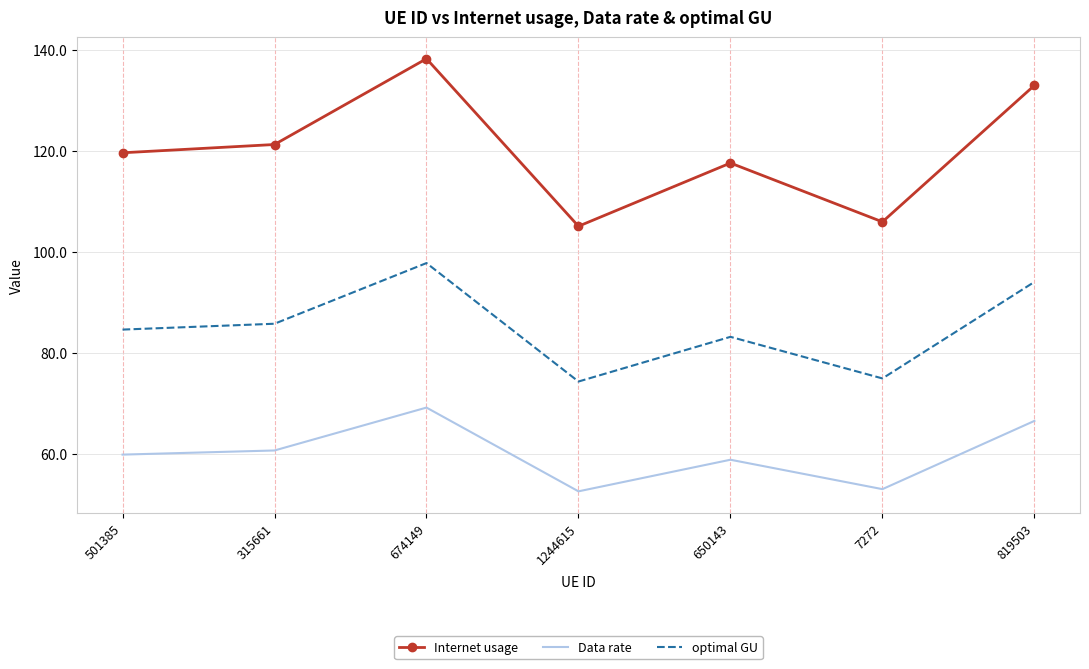

At which category is the sum across all series the highest?

674149